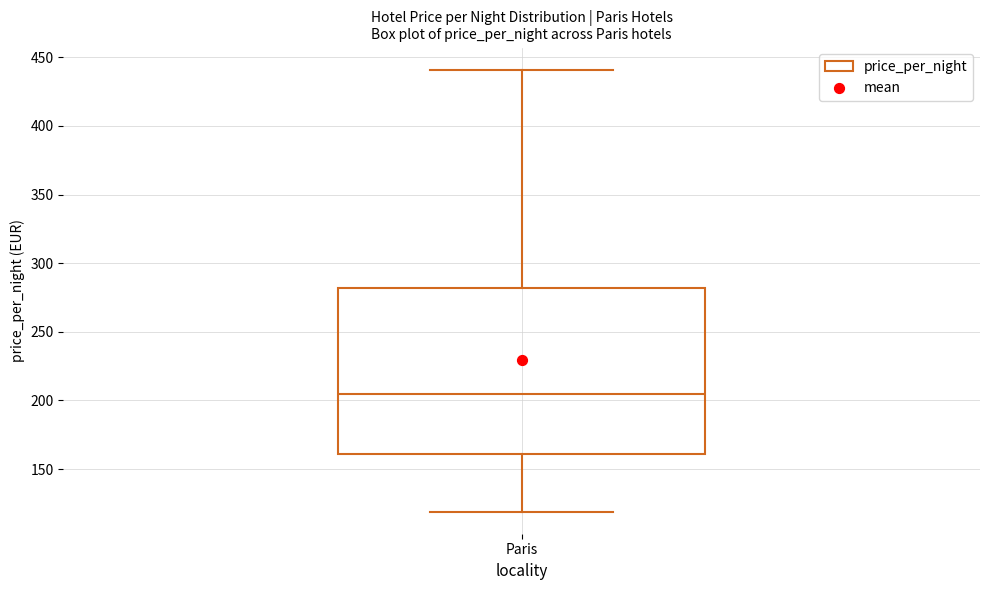

Transcribe this box plot: give where the median line is, the range the box spans, and where the two whiskers end, as read against the y-axis. The values are not printed on the chart, so give them approximately, as read against the axis.

median 205, box 160 to 280, whiskers 120 to 440